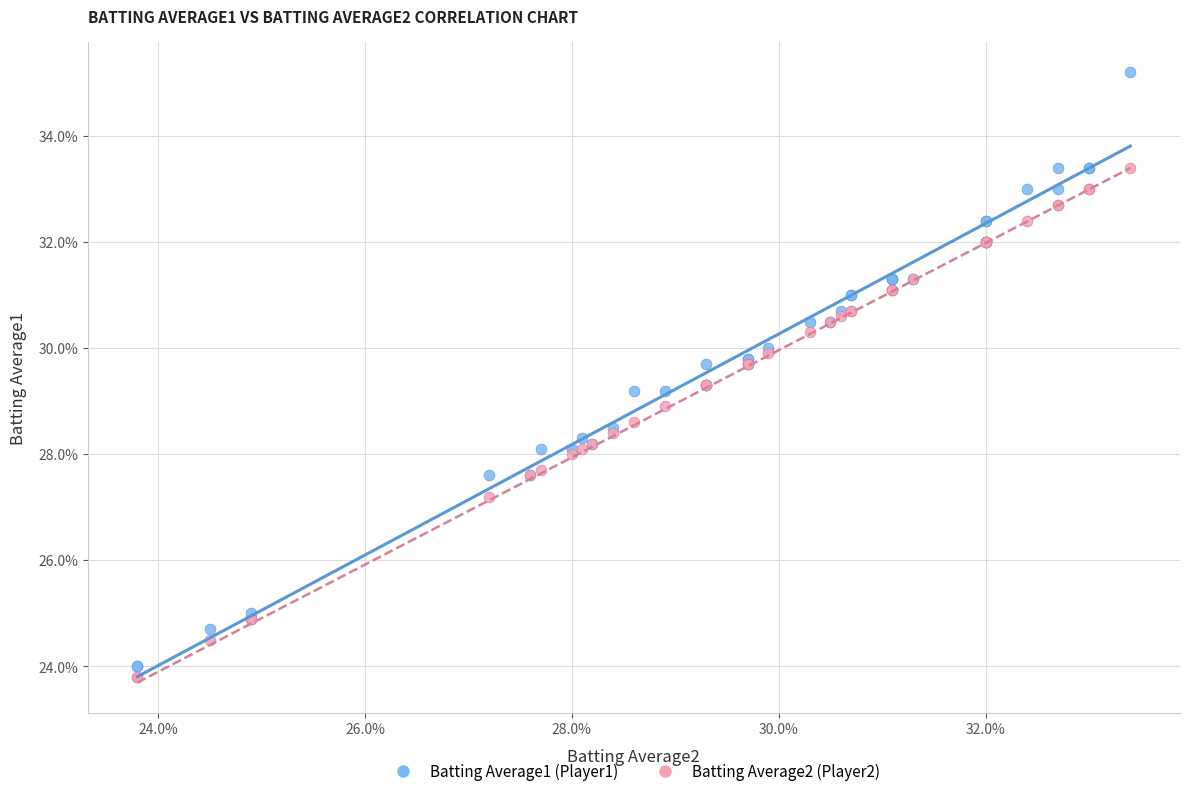

Which series reaches the minimum Y coordinate?

Batting Average2 (Player2)